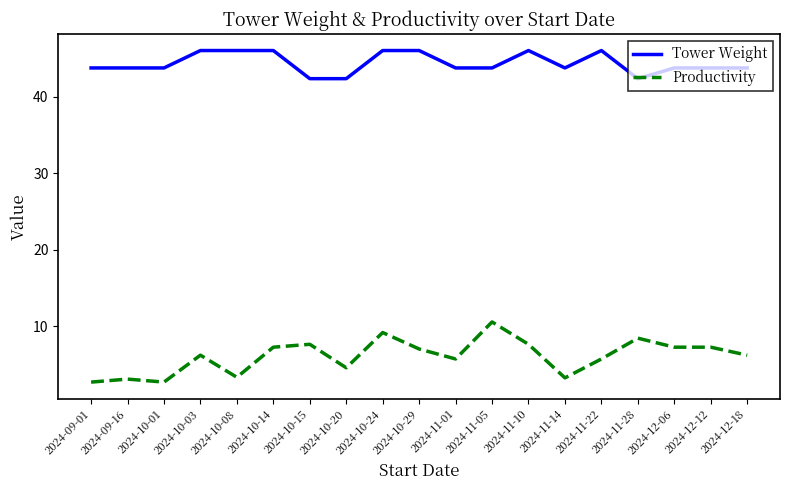

What is the sum of the Productivity values at 2024-11-01 and 2024-09-01?

8.5